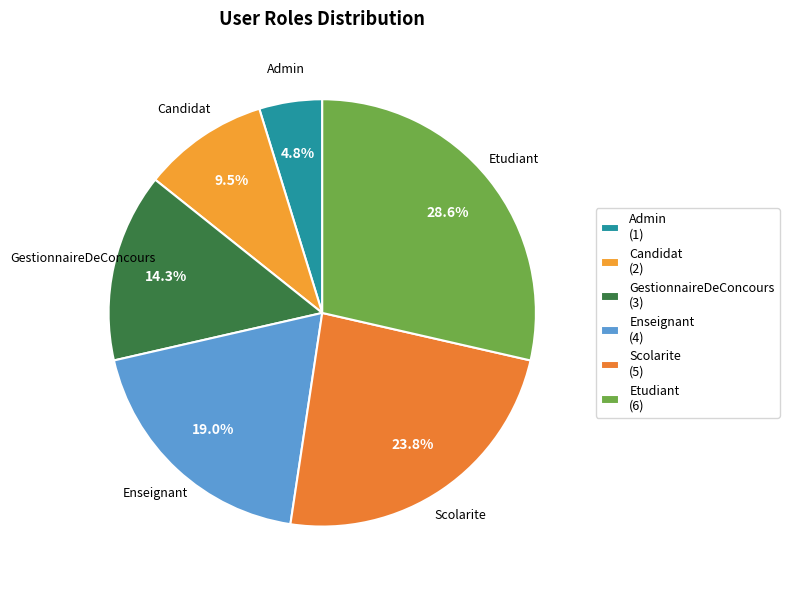

Count the number of slices in the pie.

6